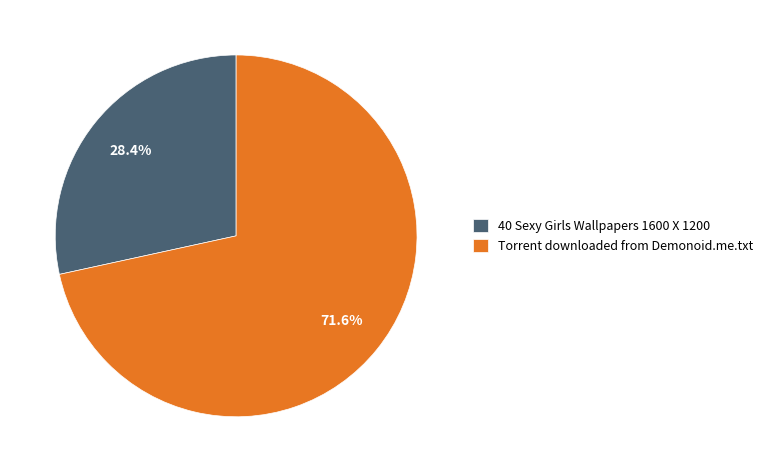

Which slice is the largest?

Torrent downloaded from Demonoid.me.txt